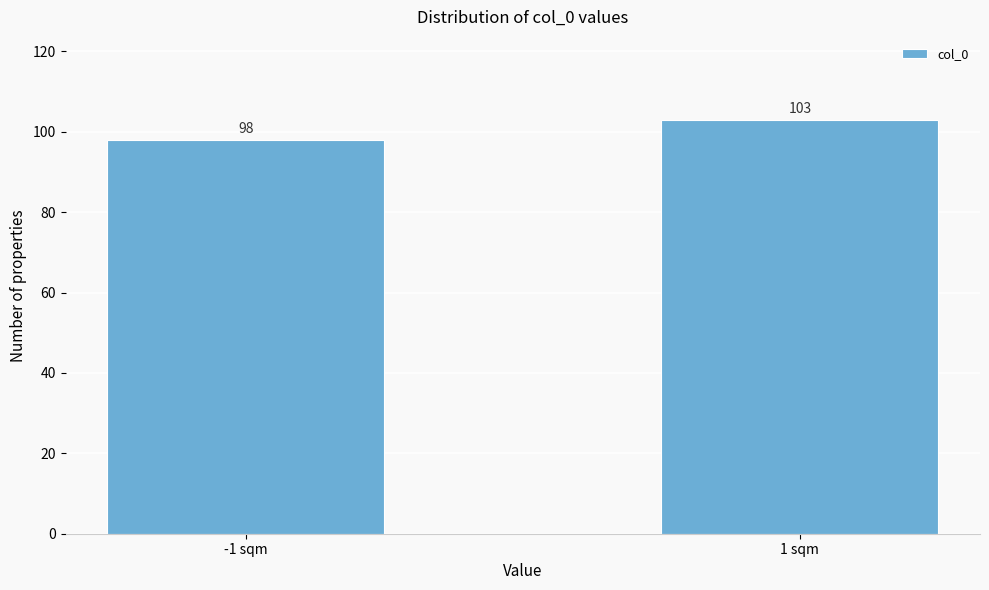

Reading right to left, extract all data points from this chart.

103	98